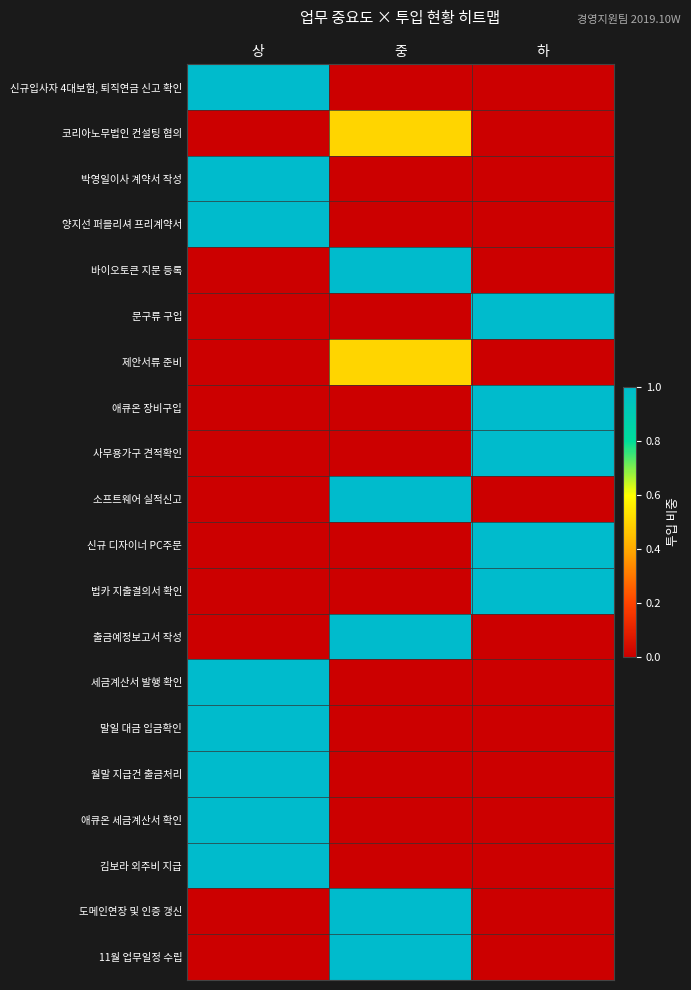

What is the spread (max minus min) of values at 상?

1.0